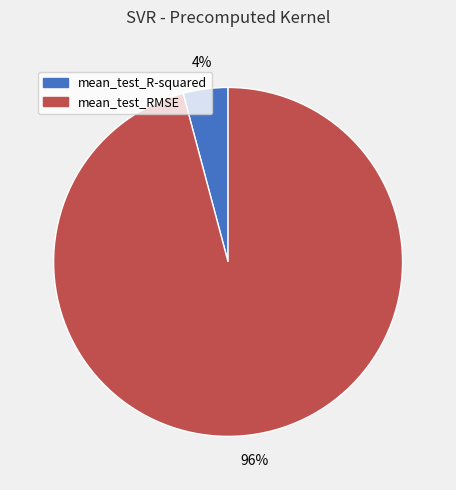

How many slices are in this pie chart?

2